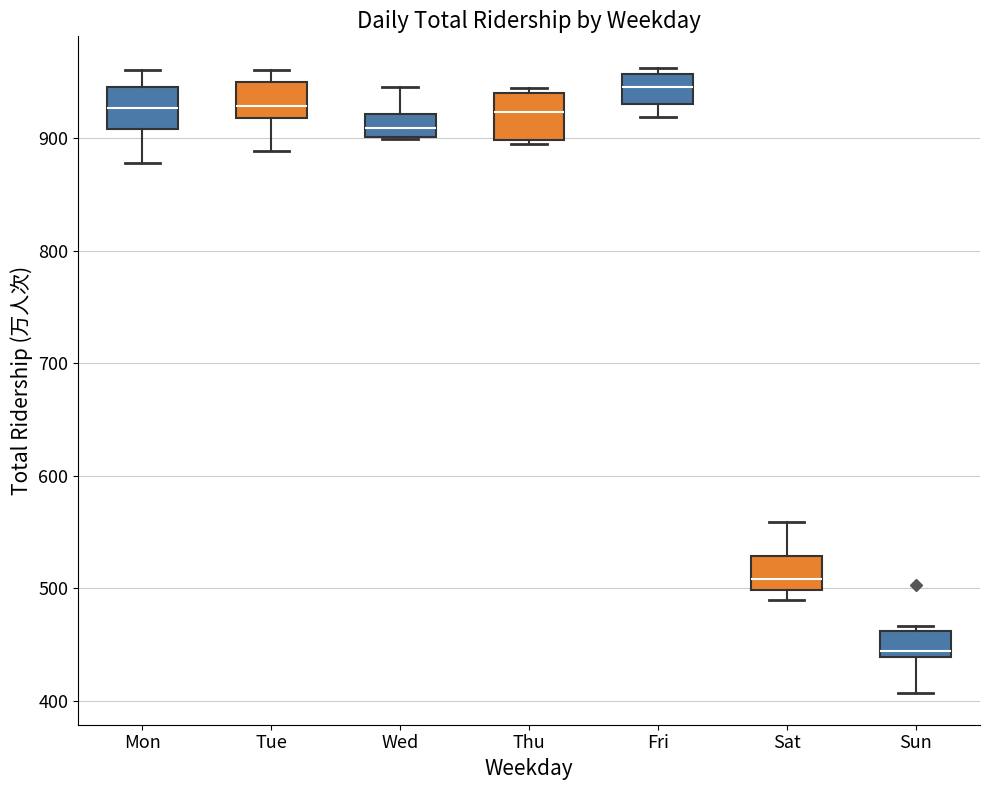

Reading left to right, read every box against the y-axis: the position of its median line, the range the box covers, and the ends of its whiskers. The values are not printed on the chart, so give them approximately, as read against the axis.

Mon: median 930, box 910 to 950, whiskers 880 to 960
Tue: median 930, box 920 to 950, whiskers 890 to 960
Wed: median 910, box 900 to 920, whiskers 900 to 950
Thu: median 920, box 900 to 940, whiskers 900 to 940 (just above the box's upper edge)
Fri: median 950, box 930 to 960, whiskers 920 to 960 (just above the box's upper edge)
Sat: median 510, box 500 to 530, whiskers 490 to 560
Sun: median 440 (just above the box's lower edge), box 440 to 460, whiskers 410 to 470